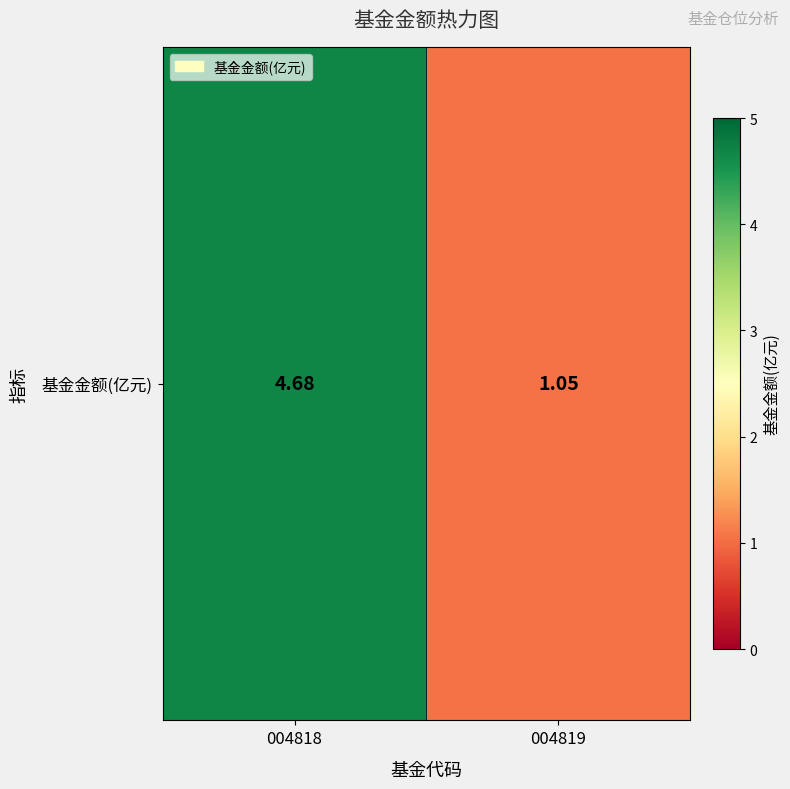

What is the difference between the maximum and minimum values?

3.6